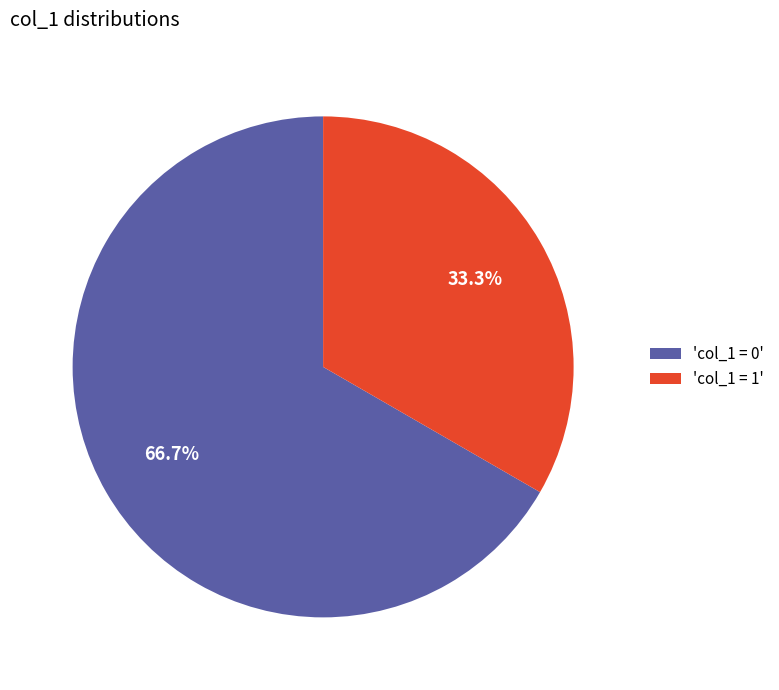

What is the majority slice?

'col_1 = 0'